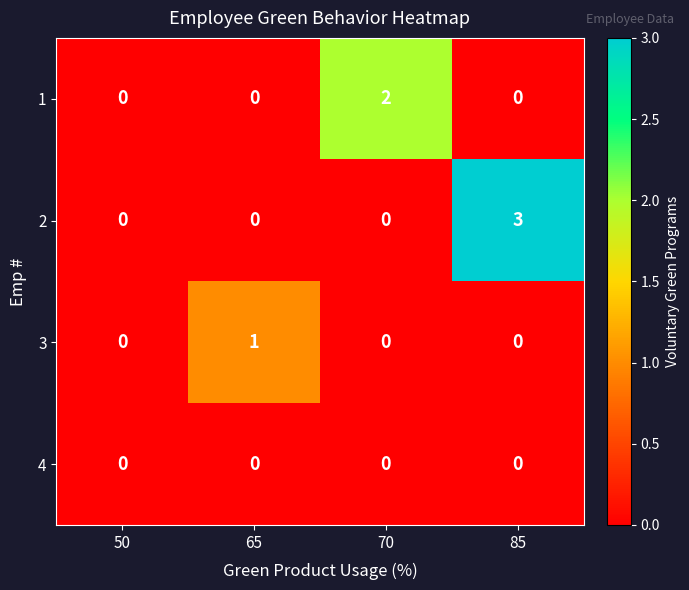

The value of 2 at 70 is 0. True or false?

True